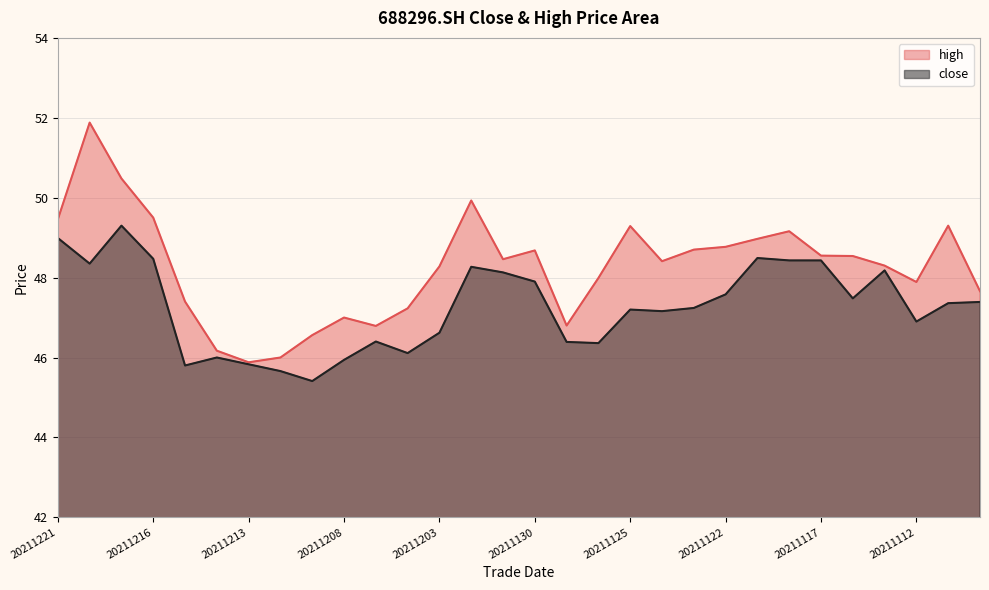

Rank the series by their maximum value, from highest to lowest.

high, close